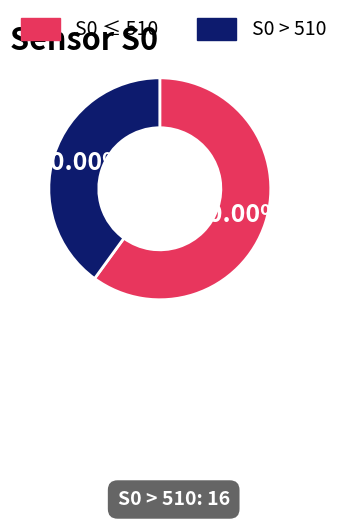

Is there any slice that represents more than half of the pie?

Yes